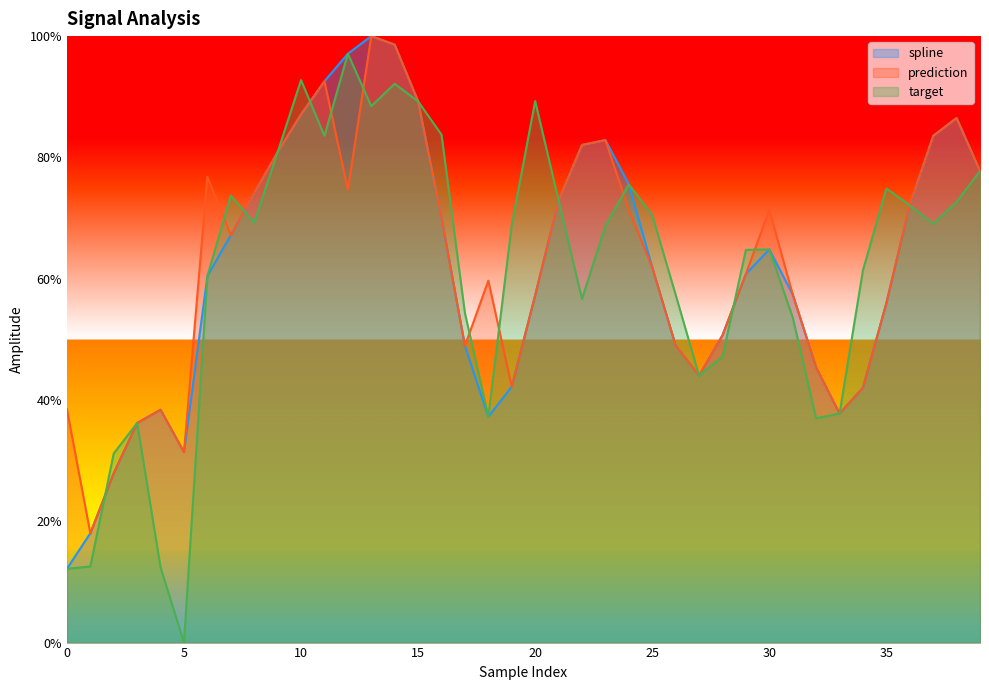

At which category does target reach its first local valley?

5